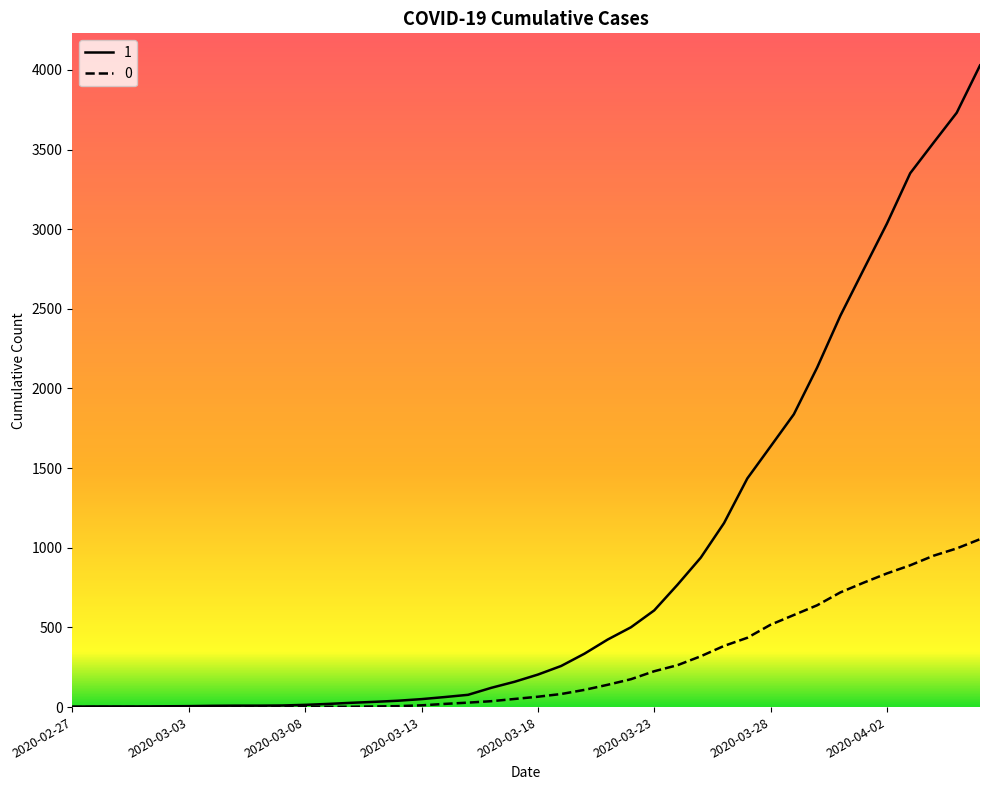

Which series has the largest total across all categories?

1